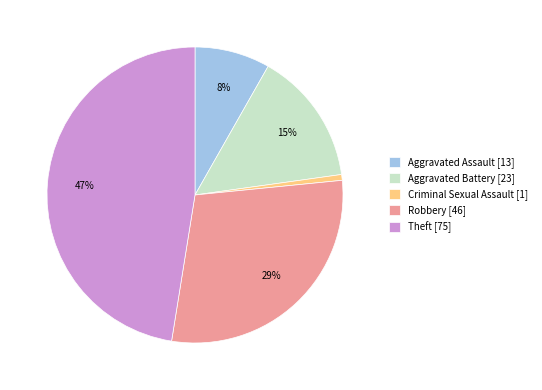

Do Aggravated Assault and Theft together represent more than half of the pie?

Yes